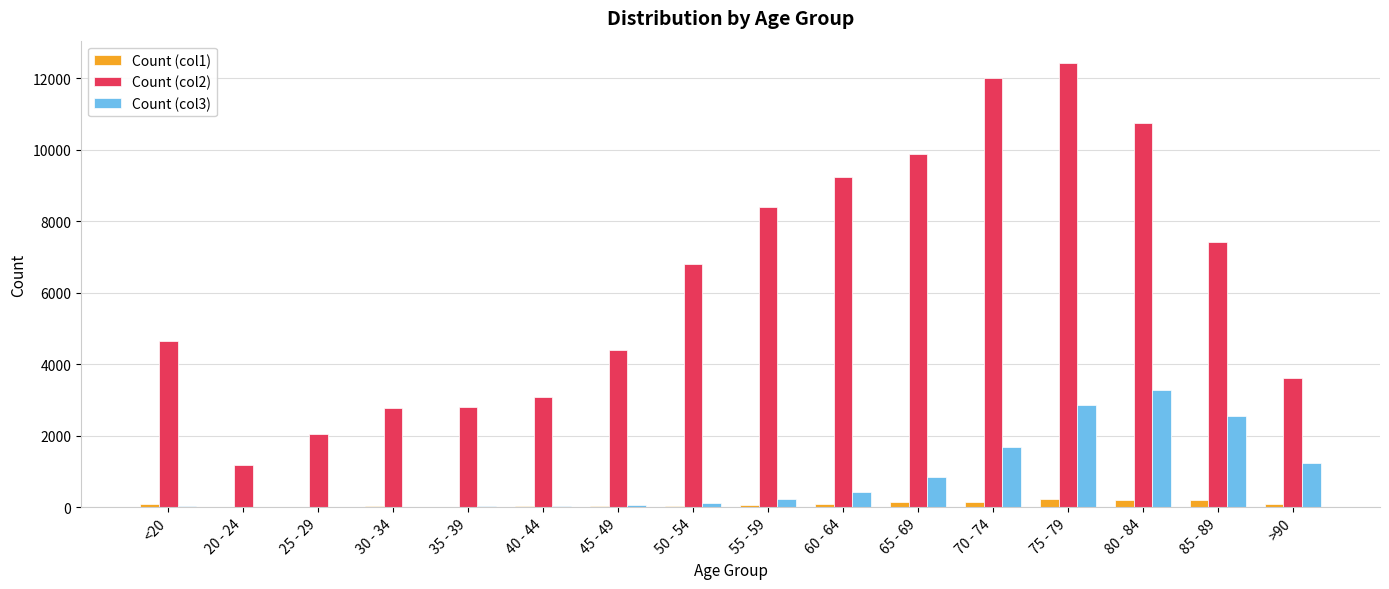

At which category is the sum across all series the highest?

75 - 79